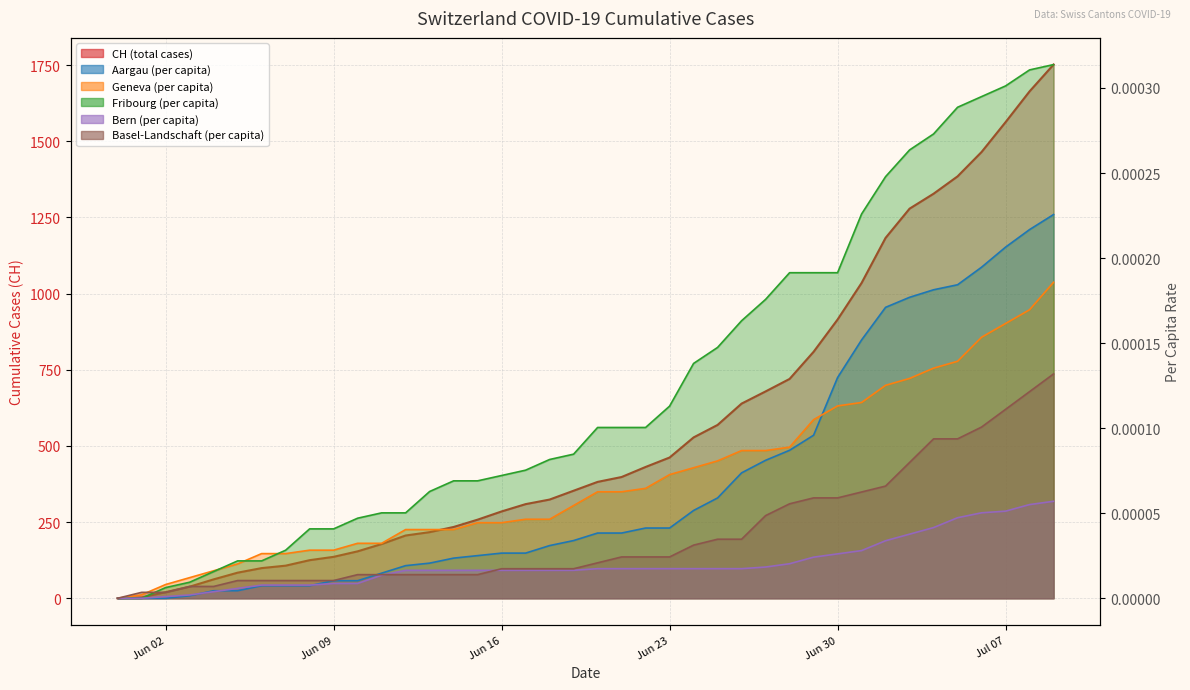

At how many categories does at least one series exceed 646?

13